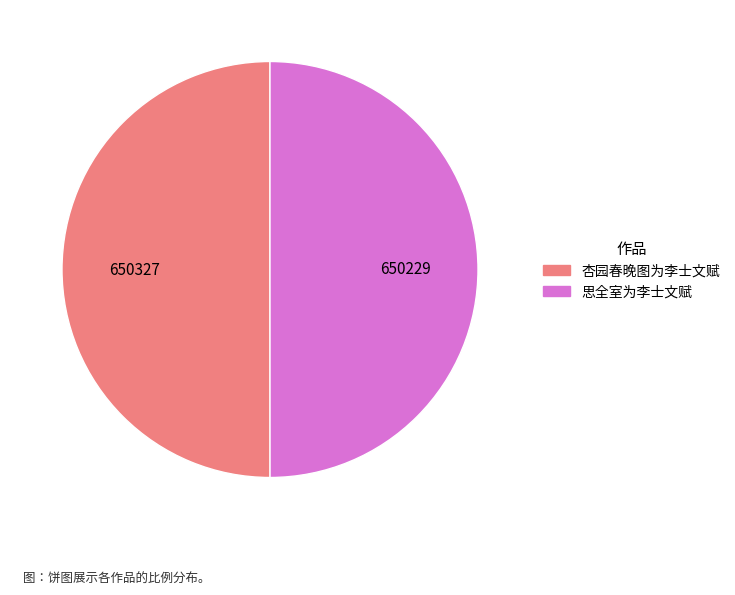

What is the ratio of the value at 杏园春晚图为李士文赋 to the value at 思全室为李士文赋?

1.0